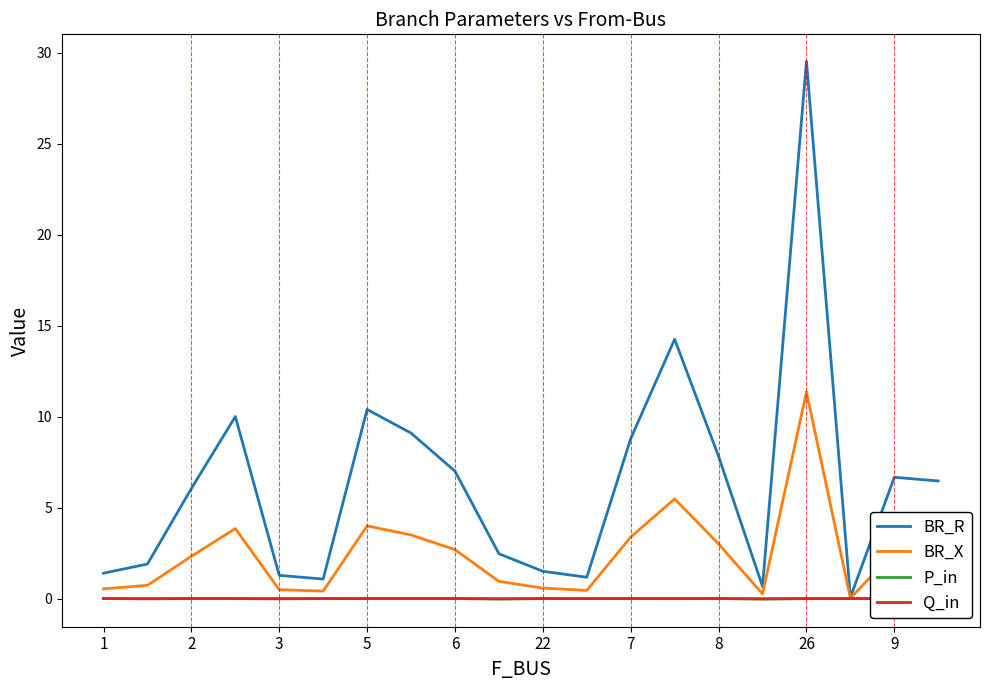

What is the maximum value shown in the chart?

29.5